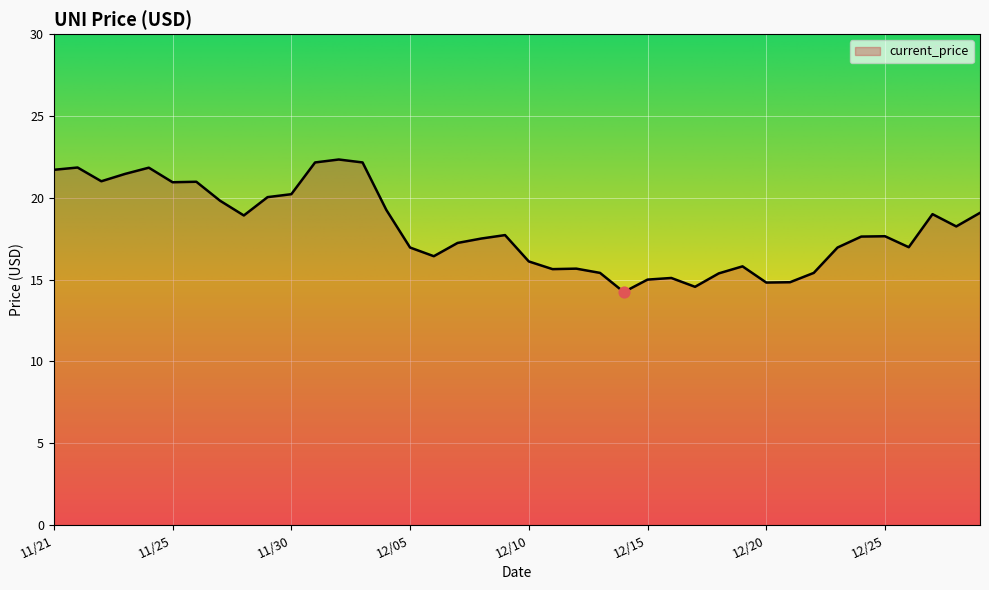

What is the minimum value shown in the chart?

14.2